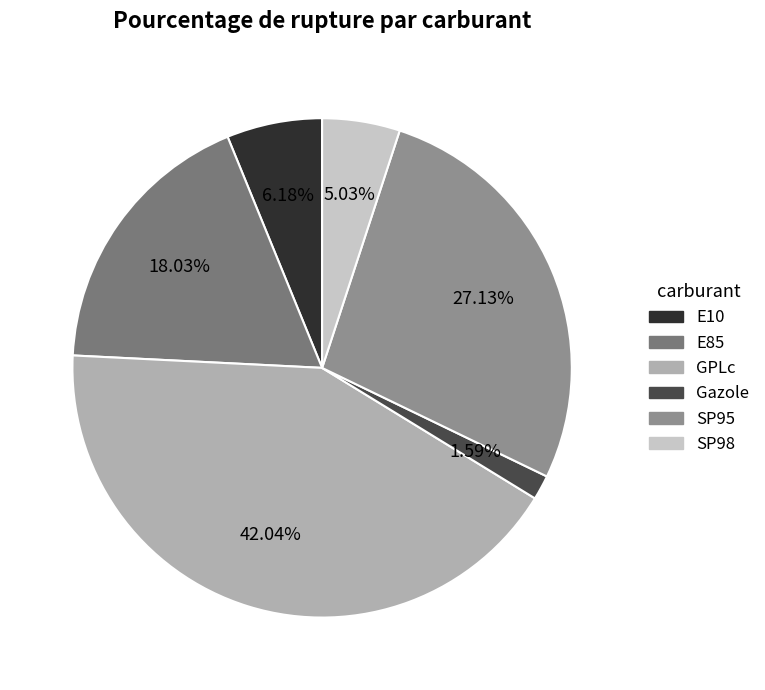

Which has a higher value, SP98 or Gazole?

SP98